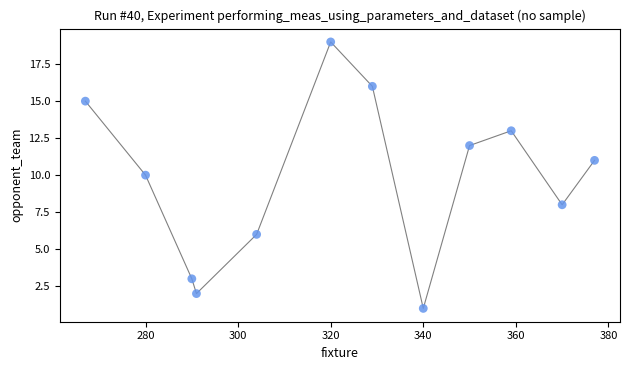

What is the average X value?

323